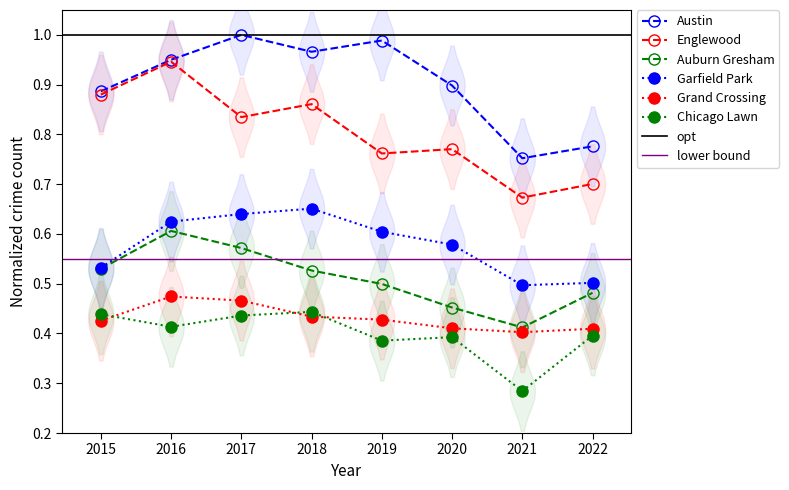

What is the value of the Englewood point at the 1st from the left?

0.9